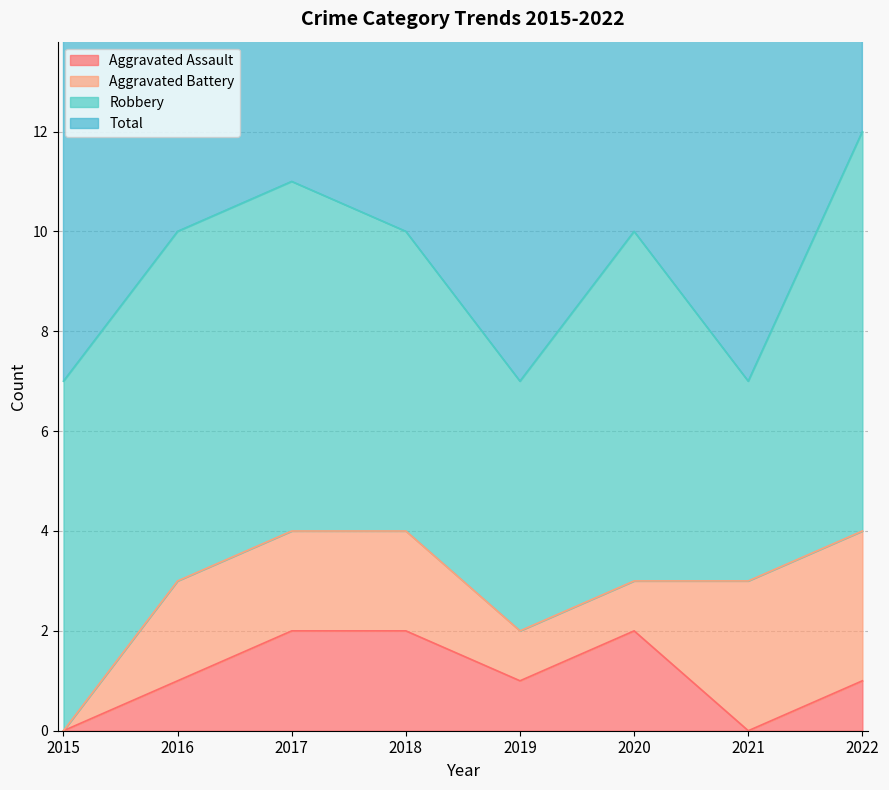

True or false: Aggravated Assault has a value of 0 at 2021.

True